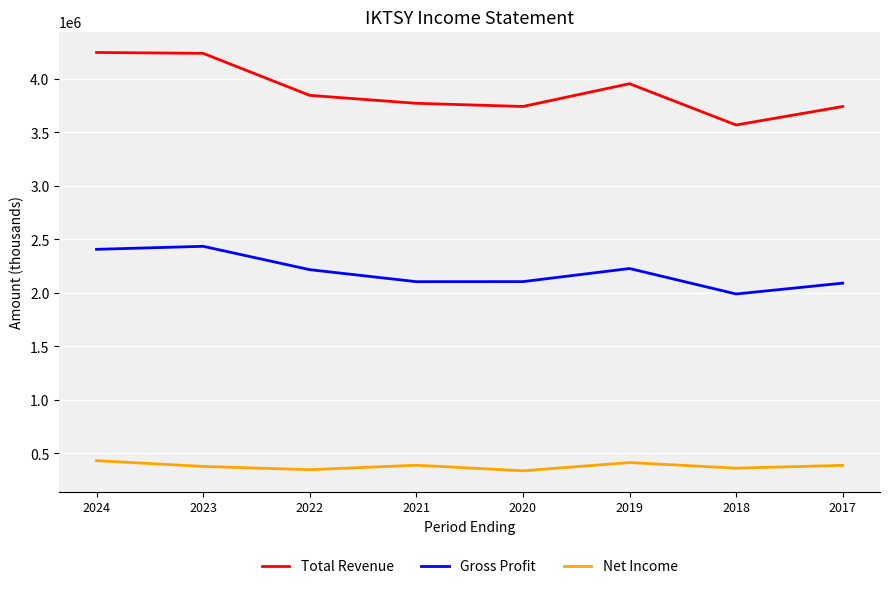

What is the difference between the second highest and second lowest values in the Gross Profit series?

316000